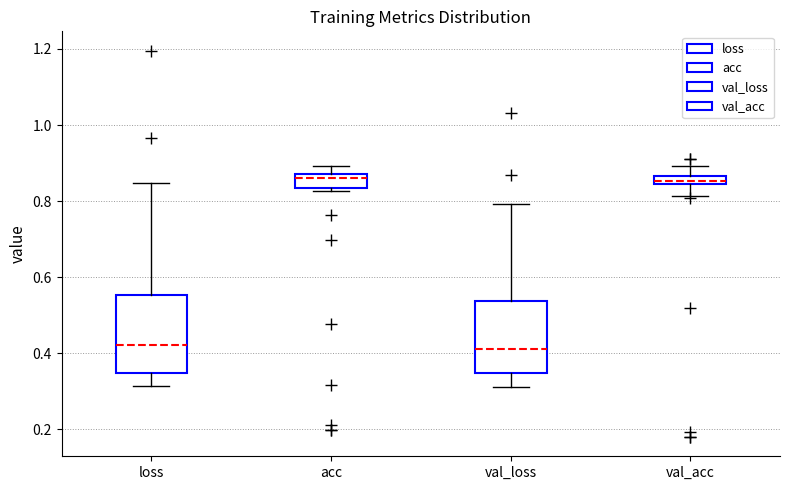

Where is the upper edge of the box for val_acc on the y-axis? The values are not printed on the chart, so give them approximately, as read against the axis.

0.86